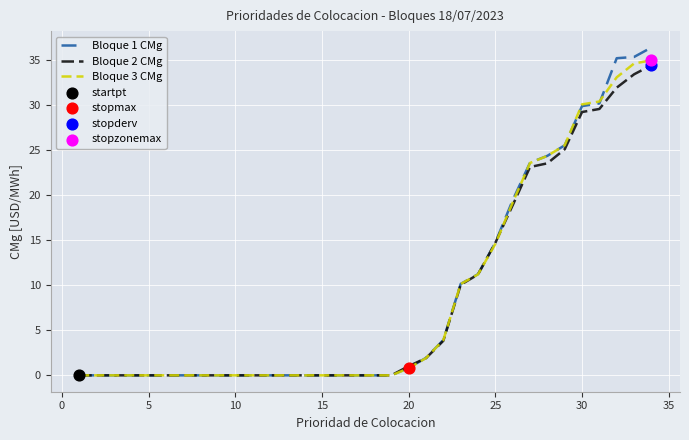

Which series has the widest spread of values?

Bloque 1 CMg